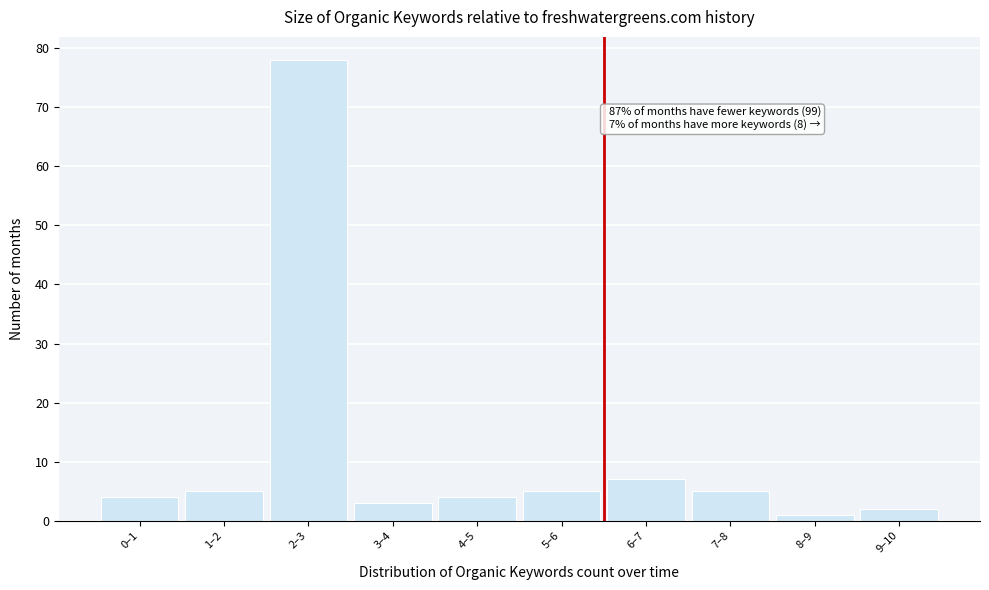

Reading right to left, extract all data points from this chart.

2	1	5	7	5	4	3	78	5	4